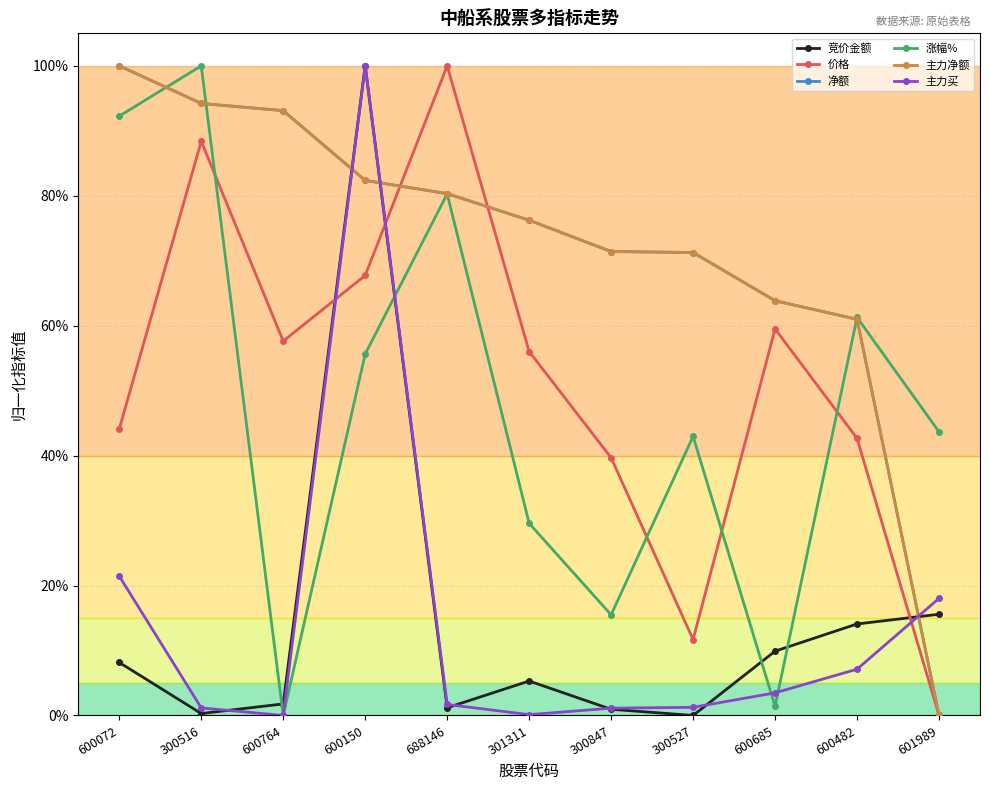

Is this an area chart (filled region under the line)?

No